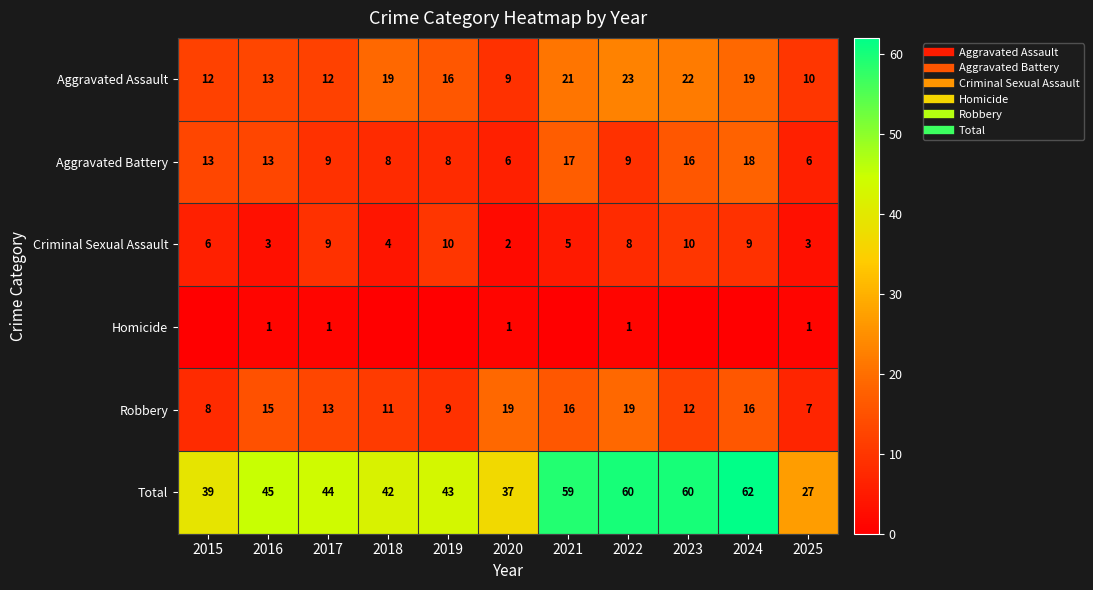

Which category has the lowest value in the Aggravated Assault series?

2020